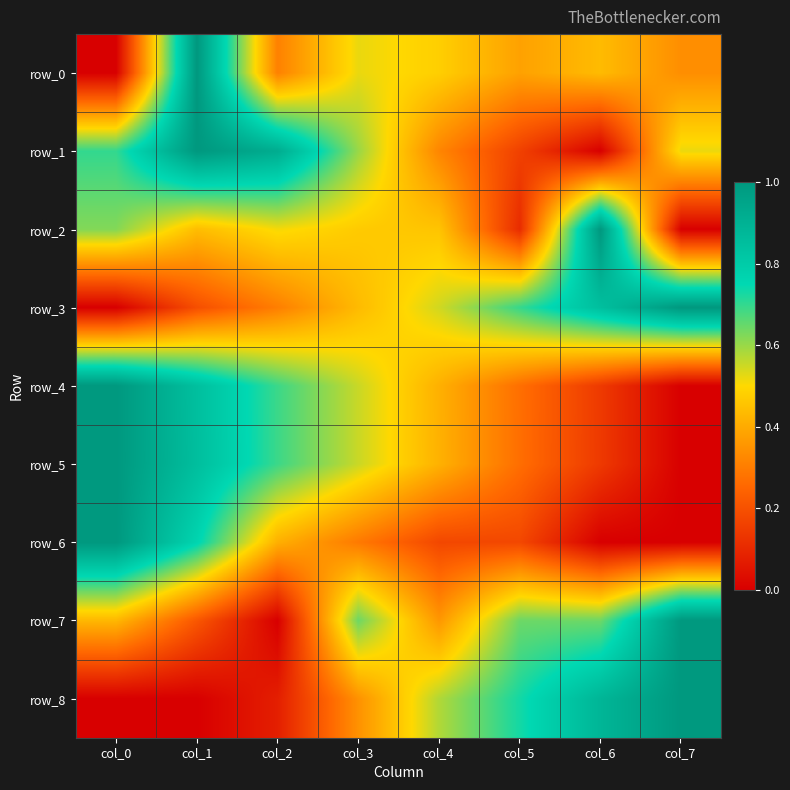

What is the sum of all row_6 values?

2.8